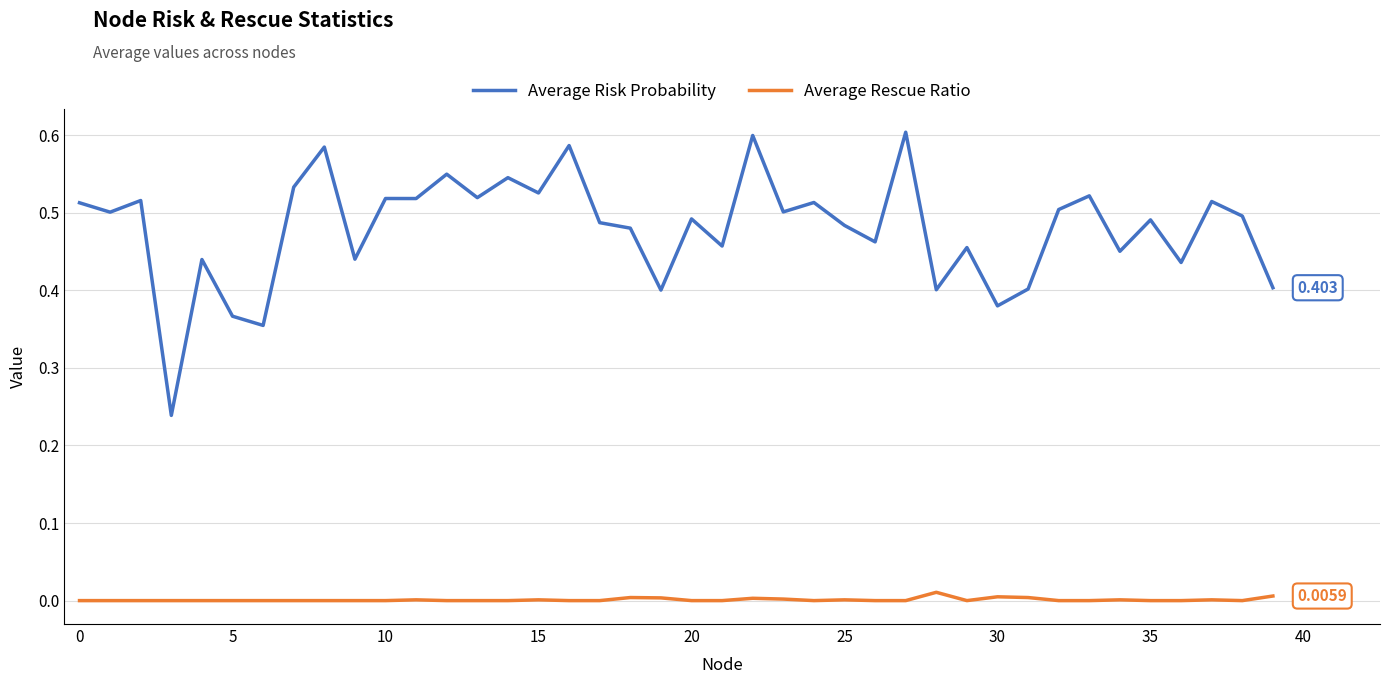

Does the chart display data point markers on the line(s)?

No